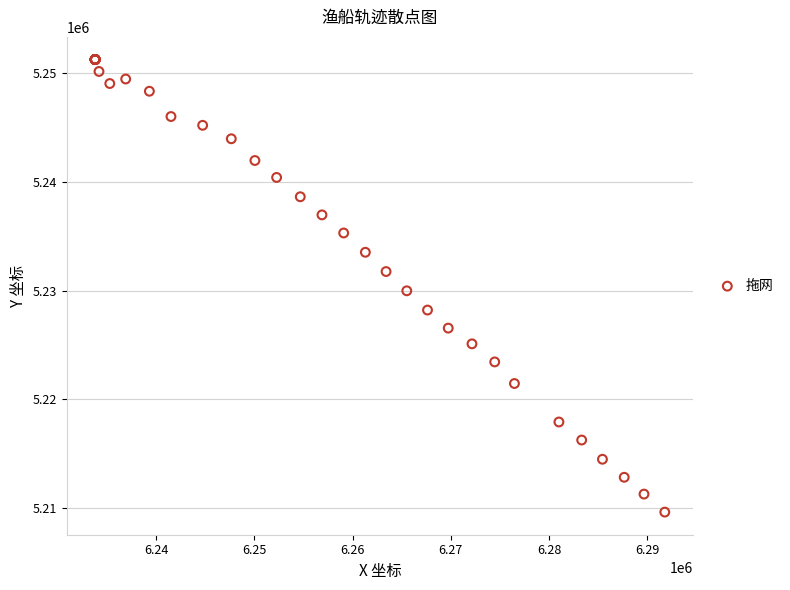

What Y value in the scatter plot is closest to 5230453?

5229993.1